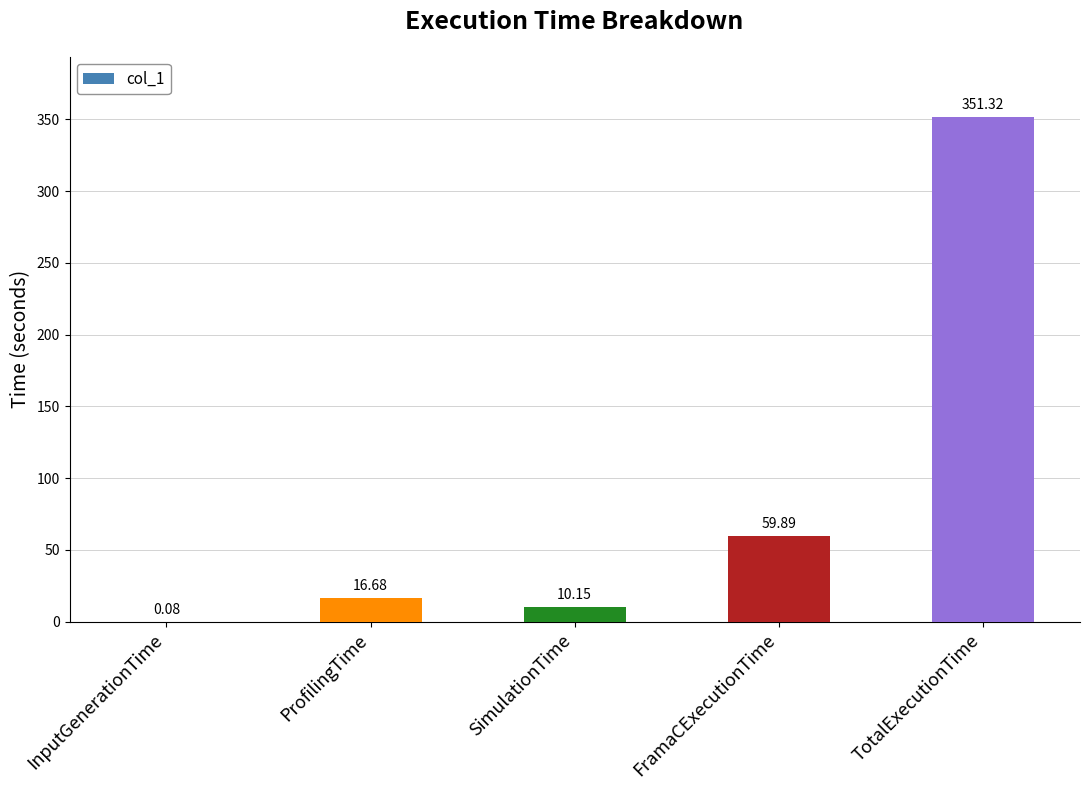

What is the change in value from ProfilingTime to SimulationTime?

-6.5